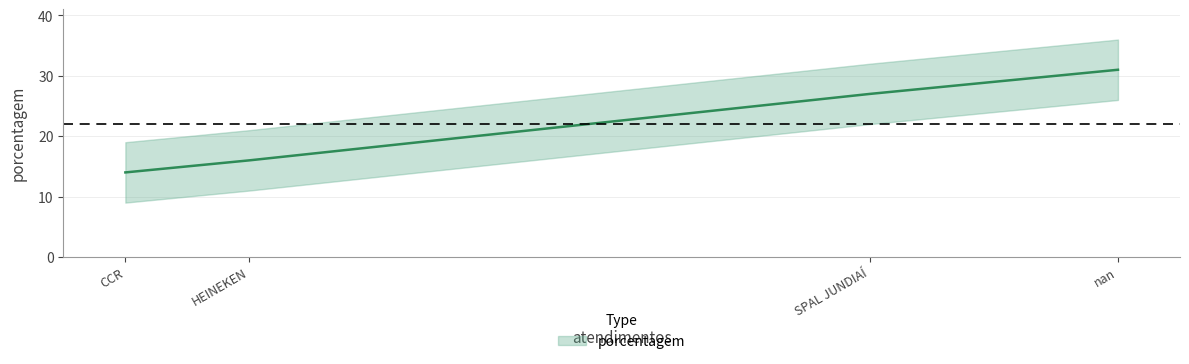

Is it true that the value at HEINEKEN is 9?

False